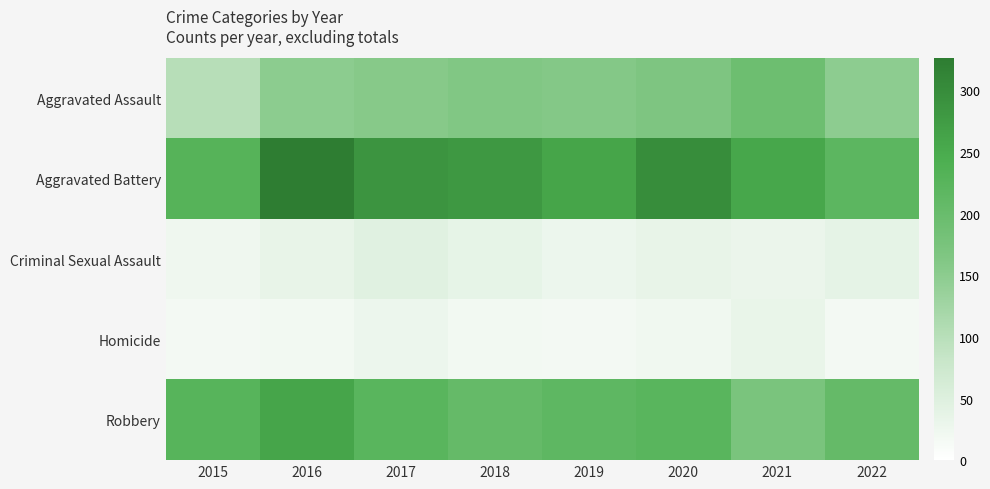

What is the spread (max minus min) of values at 2020?

276